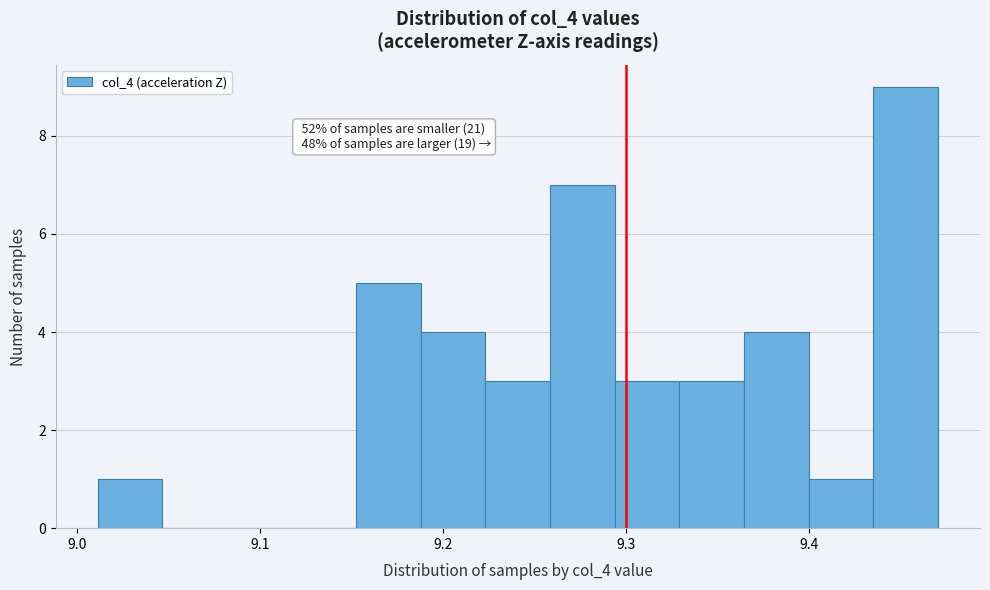

Around what value on the x-axis is the tallest bar? Give the approximate position of its centre, as read against the axis.

9.45